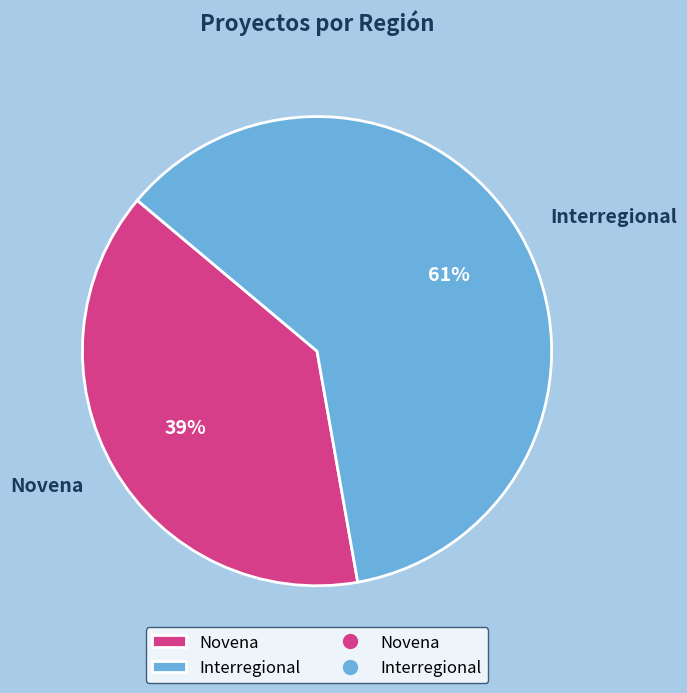

The Novena slice represents 45% of the pie. True or false?

False